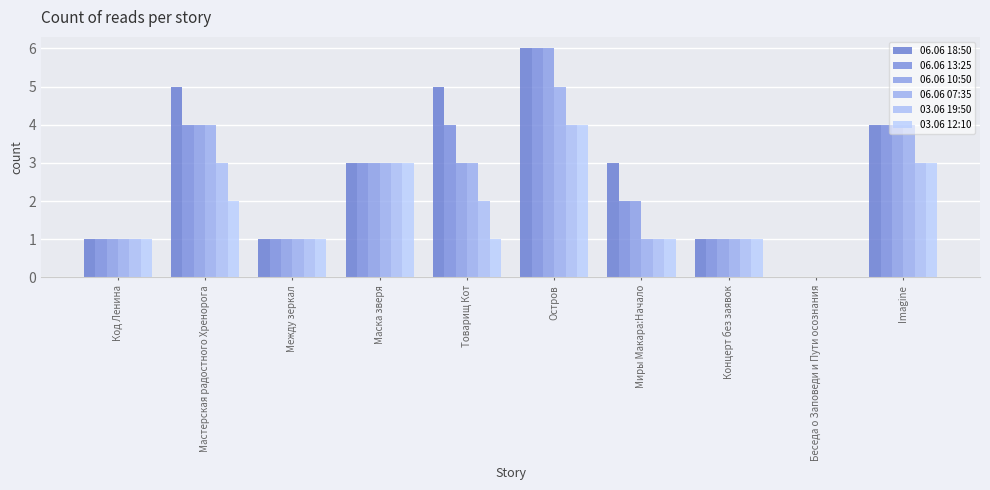

Is it true that 06.06 18:50 equals 4 at Imagine?

True